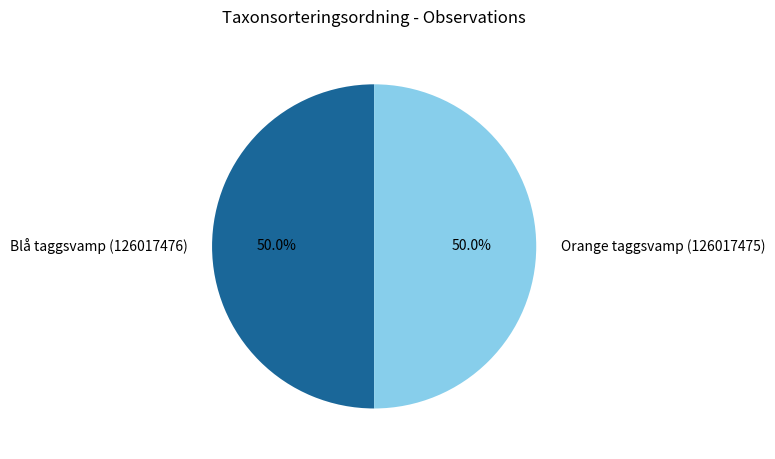

To the nearest percent, what portion does Orange taggsvamp (126017475) represent?

50%